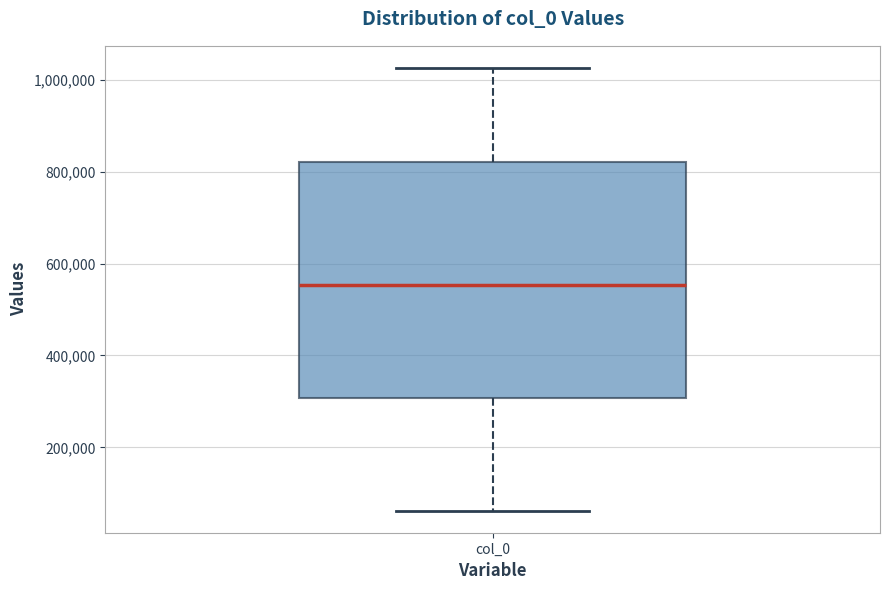

Where is the upper edge of the box for col_0 on the y-axis? The values are not printed on the chart, so give them approximately, as read against the axis.

820000